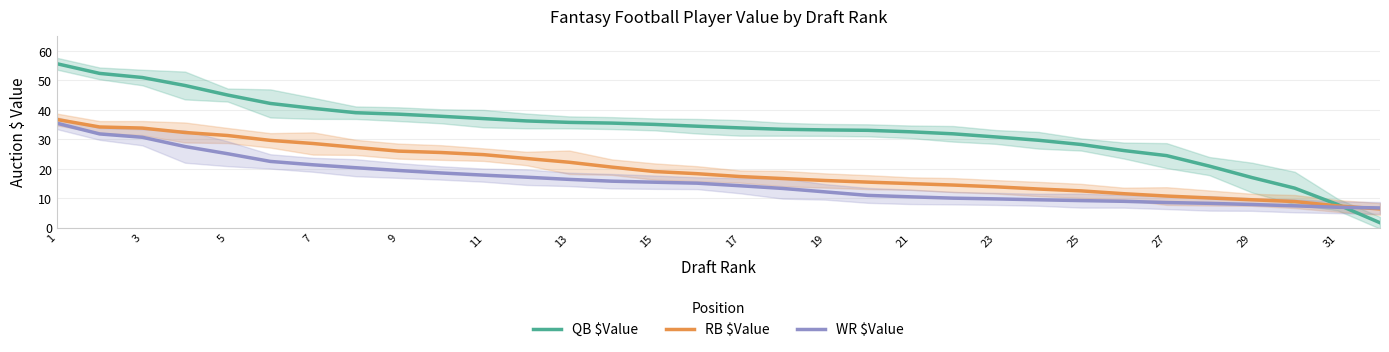

True or false: WR $Value has more than 1 interior local peaks.

False